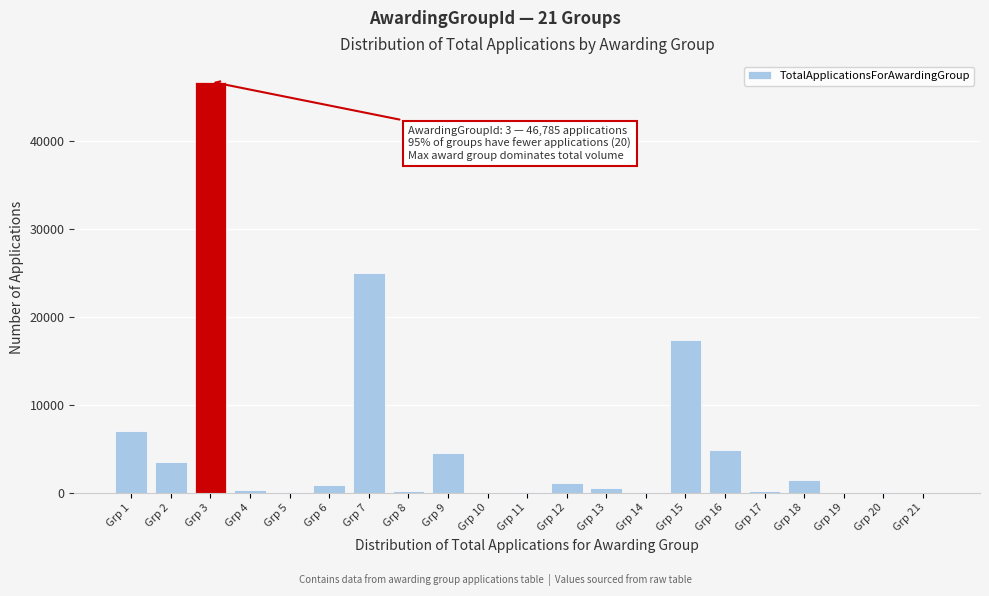

What is the sum of all values?

114451